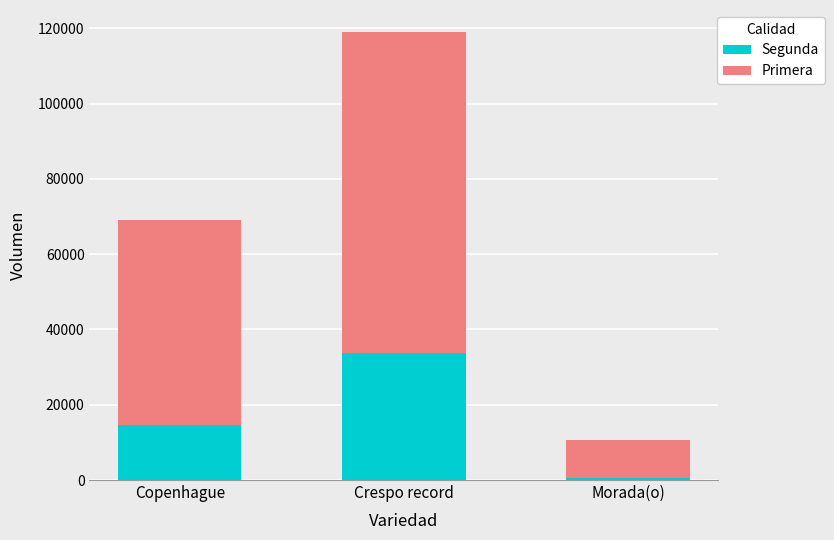

What is the total value across all series at Copenhague?

69100